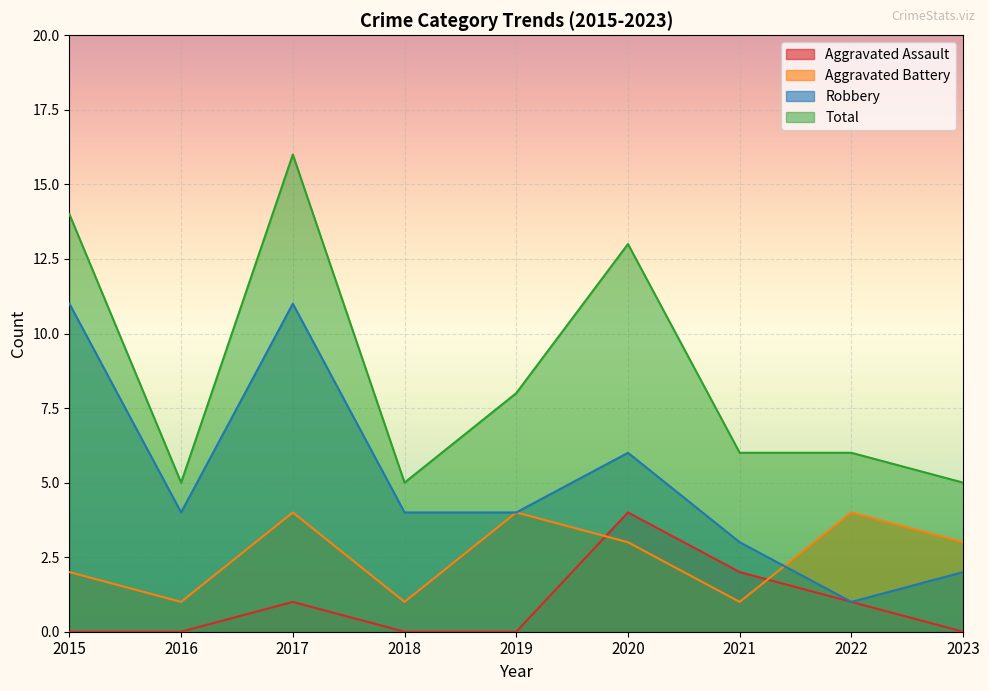

Reading left to right, transcribe all the data shown in this chart.

Aggravated Assault: 0	0	1	0	0	4	2	1	0
Aggravated Battery: 2	1	4	1	4	3	1	4	3
Robbery: 11	4	11	4	4	6	3	1	2
Total: 14	5	16	5	8	13	6	6	5